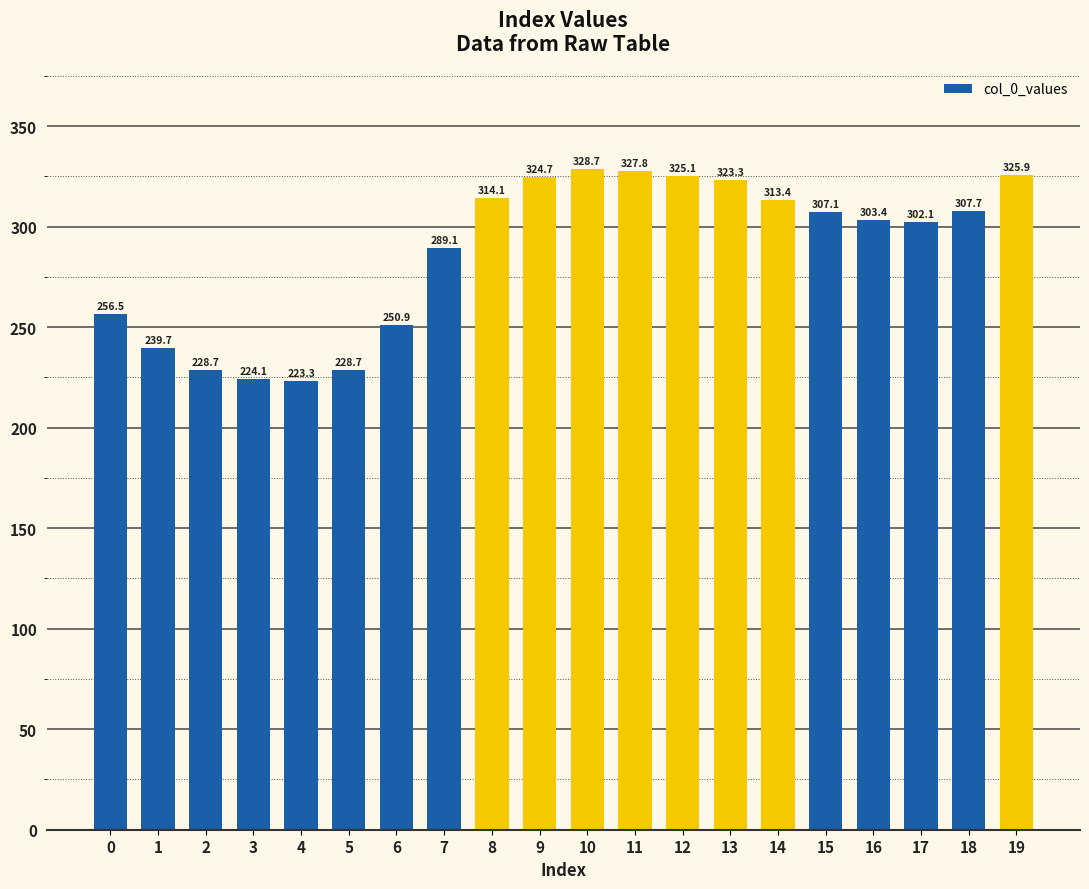

What is the difference between the maximum and minimum values?

105.4